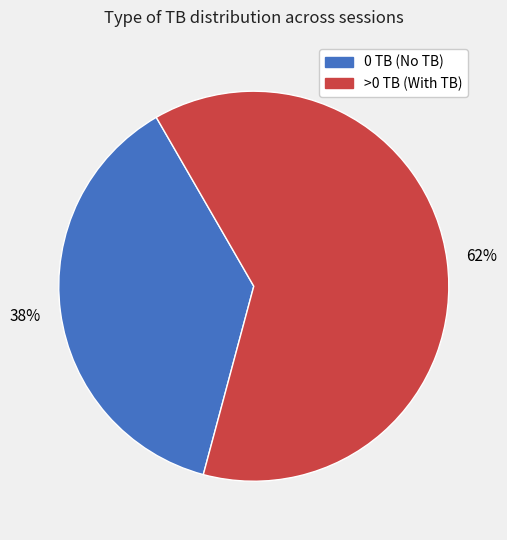

Does any single category account for the majority?

Yes